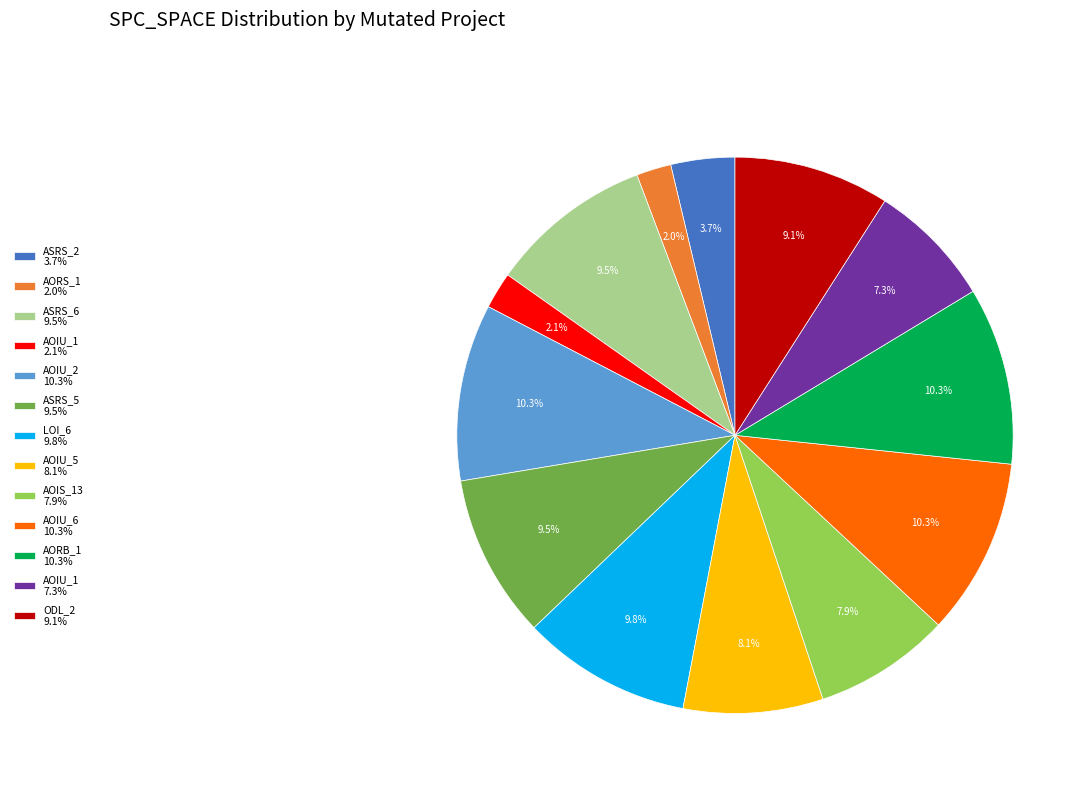

Is there a majority slice in this chart?

No